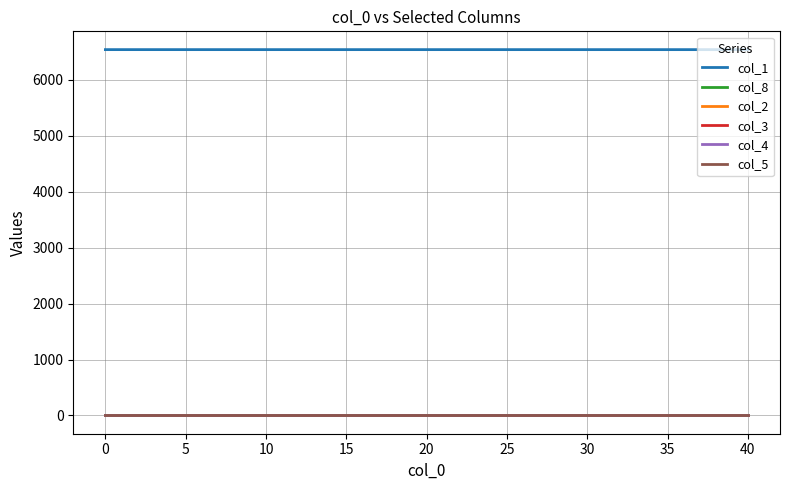

The value of col_1 at 0 is 6542.0. True or false?

True